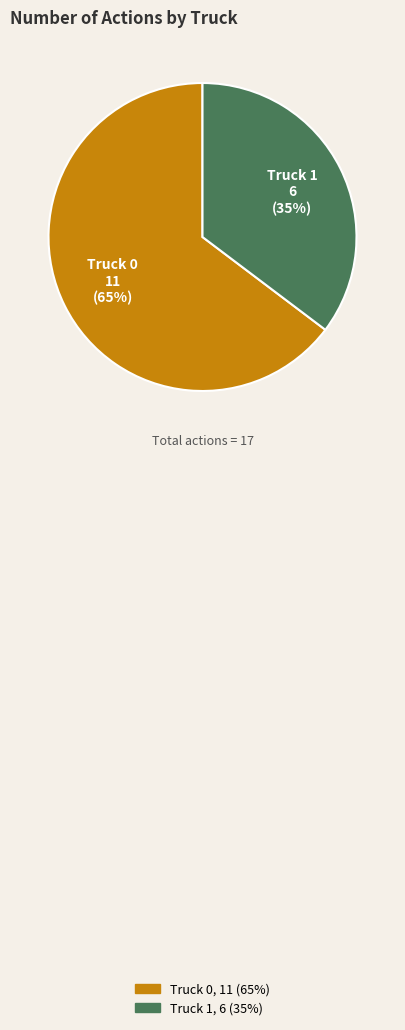

Does Truck 0 represent more than half of the total?

Yes